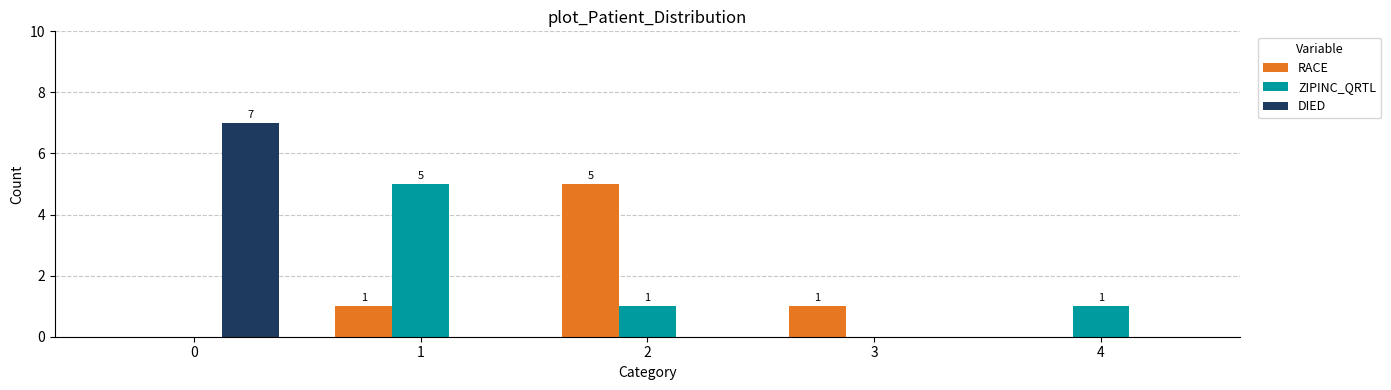

What are all the series names shown in the legend?

RACE, ZIPINC_QRTL, DIED